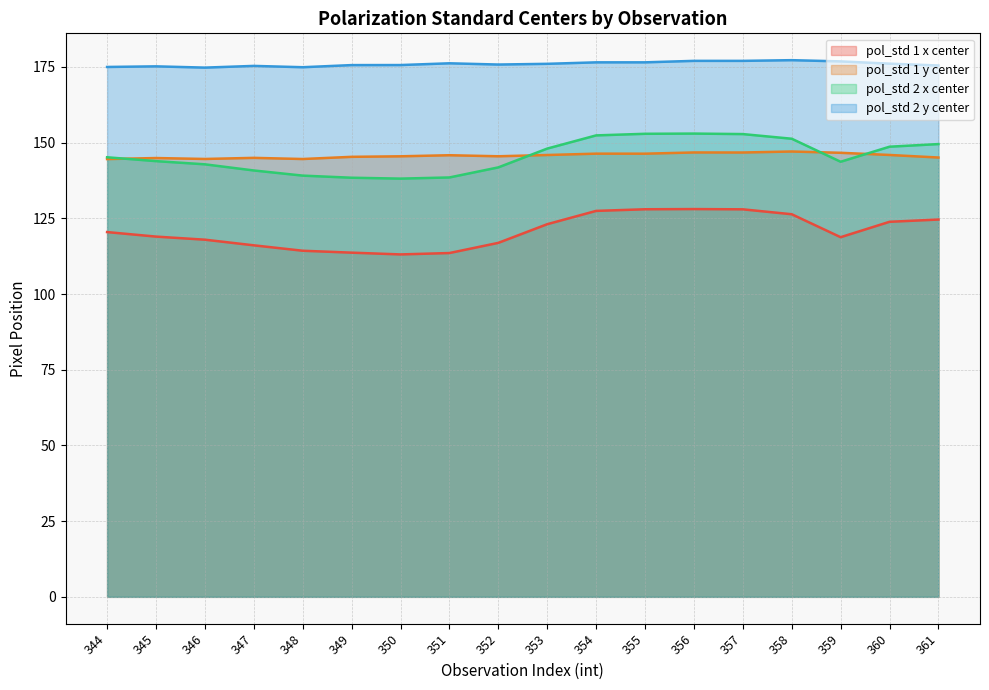

How many interior local peaks does the pol_std 2 y center series have?

5